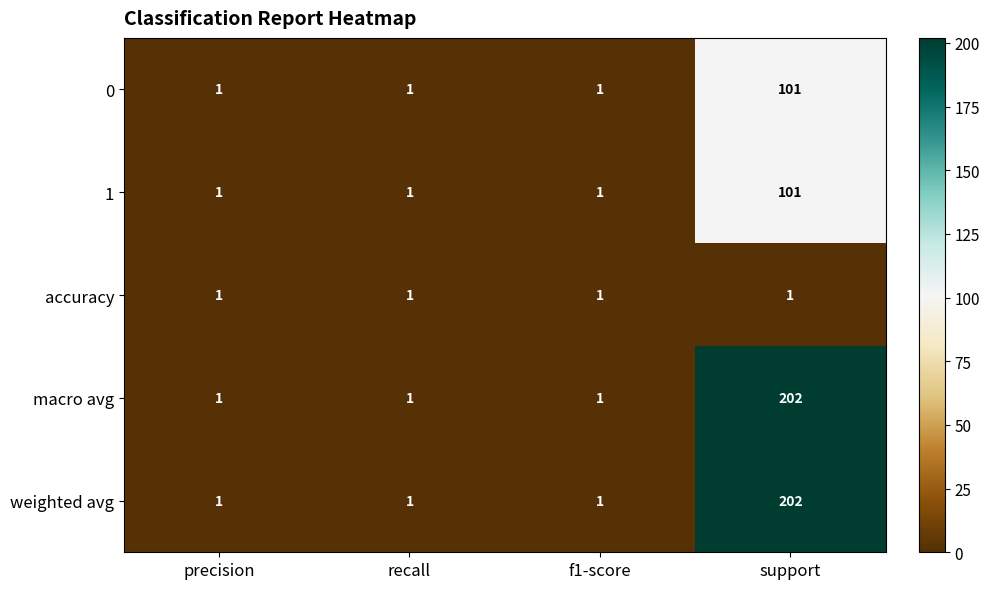

What is the difference between the 0 values at precision and support?

100